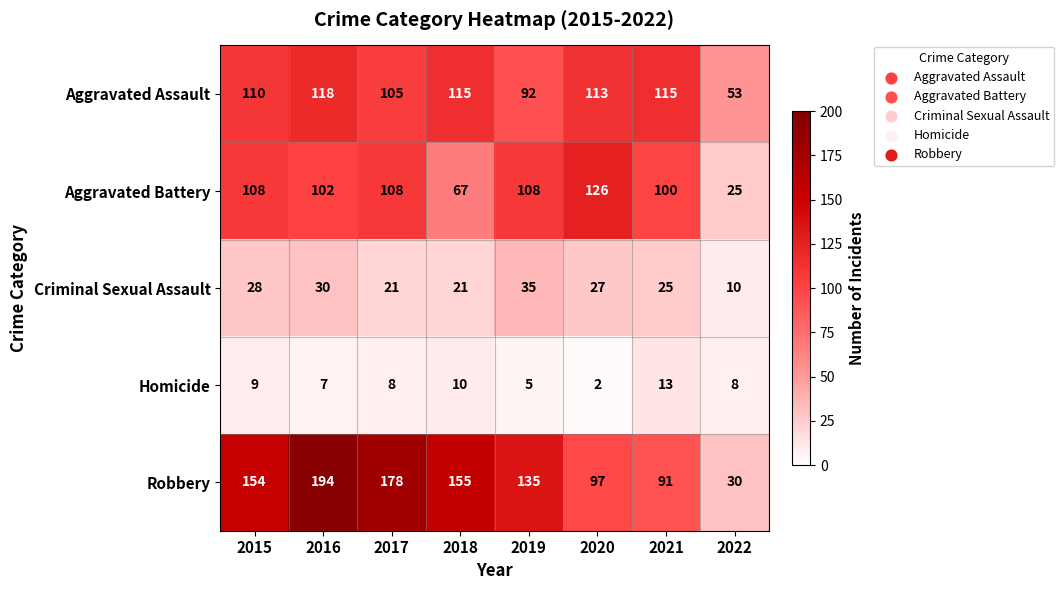

Where is Robbery nearest to the value 112?

2020